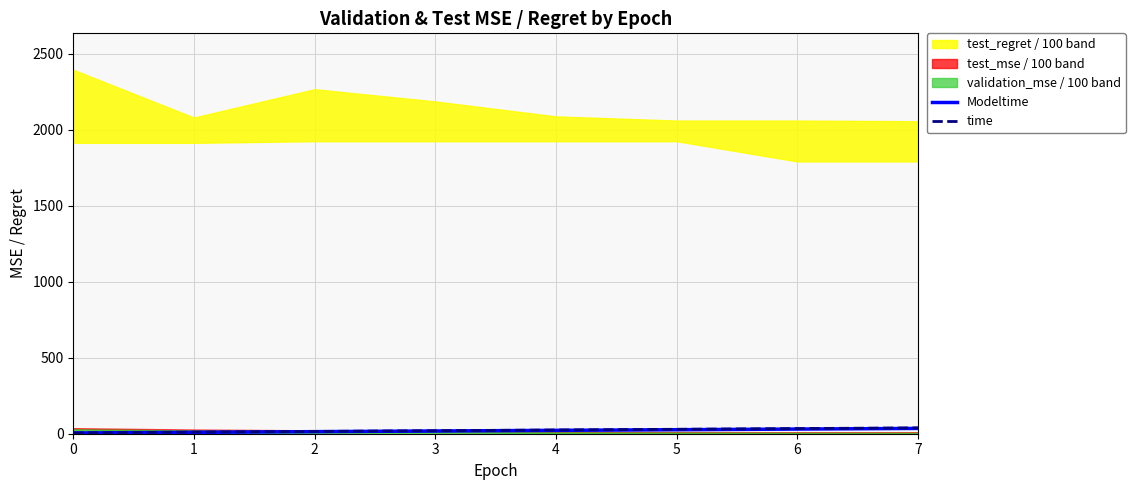

What is the maximum value for Modeltime?

34.9